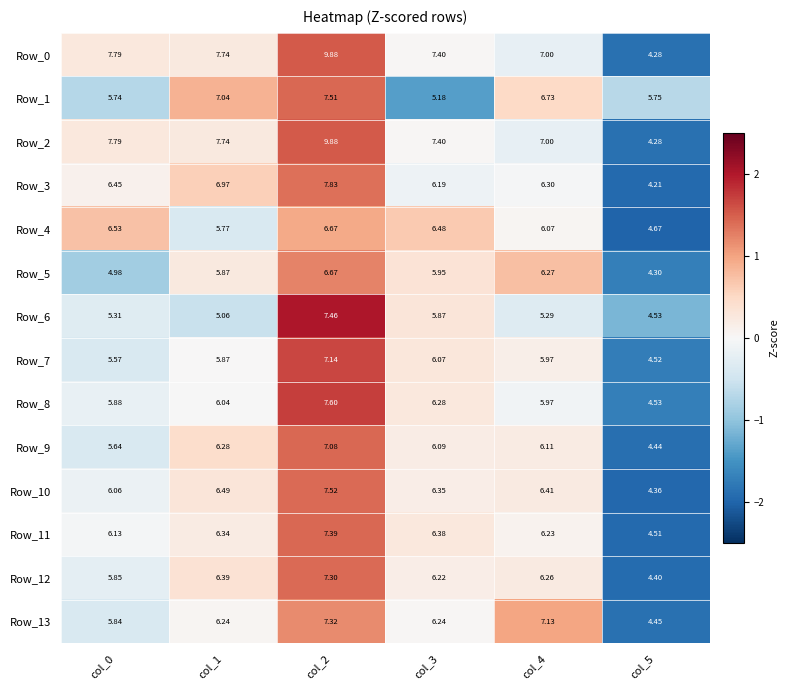

How many distinct data groups are displayed?

14